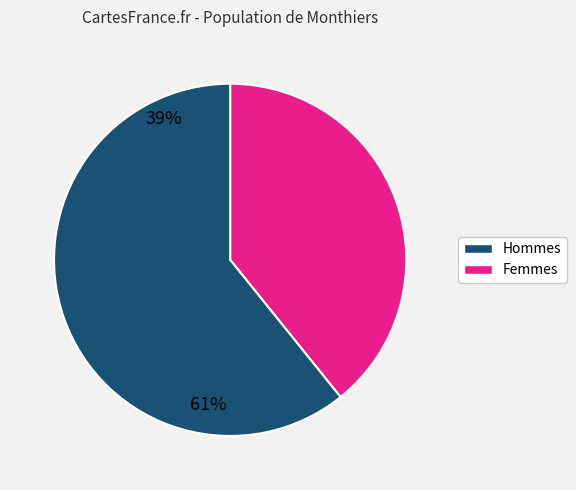

Does any single category account for the majority?

Yes